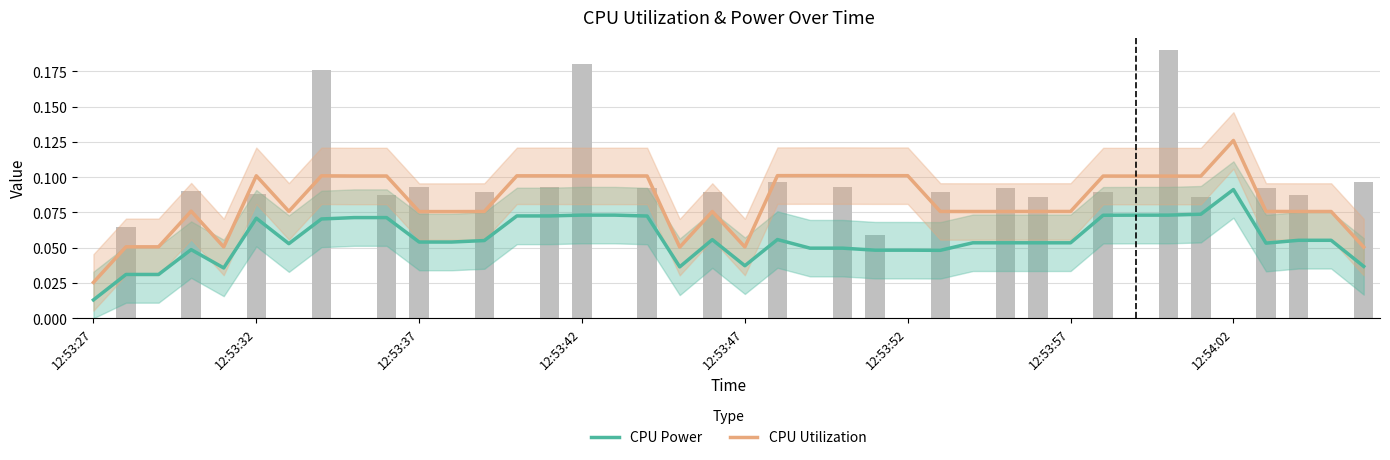

Rank the series by their maximum value, from lowest to highest.

CPU Power, CPU Utilization